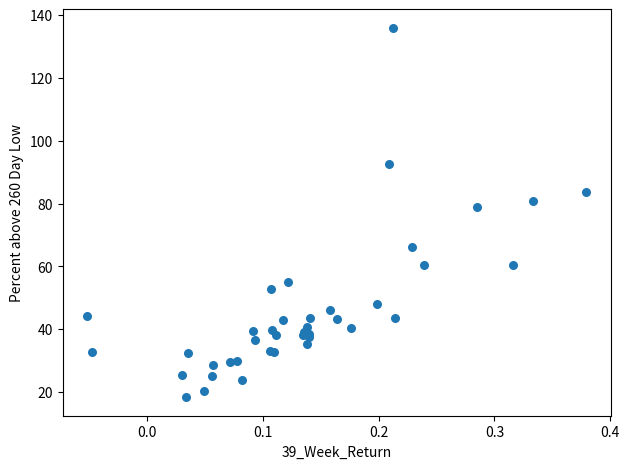

What Y value in the scatter plot is closest to 77?

78.8